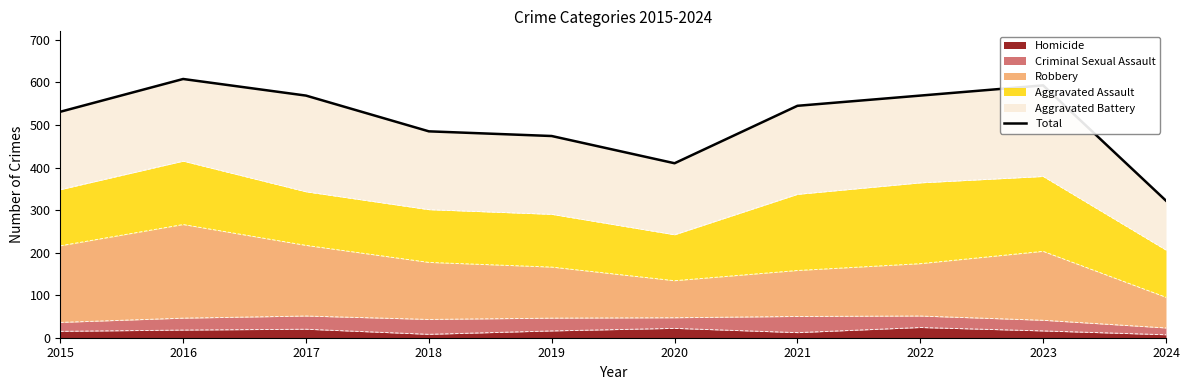

Which category has the highest value across all series?

2016